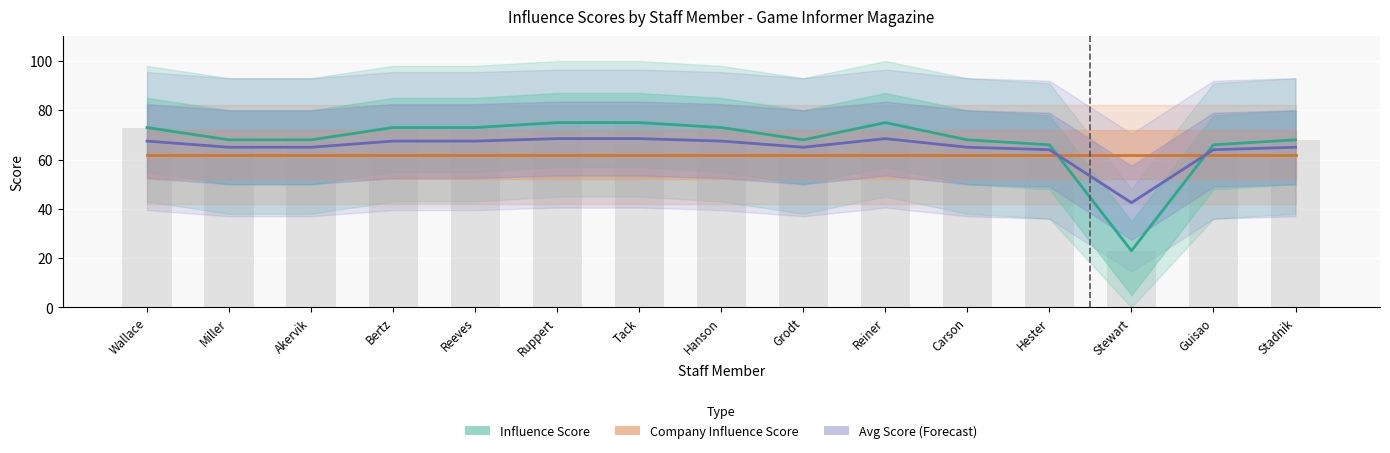

What is the label of the 13th bar from the right?

Akervik